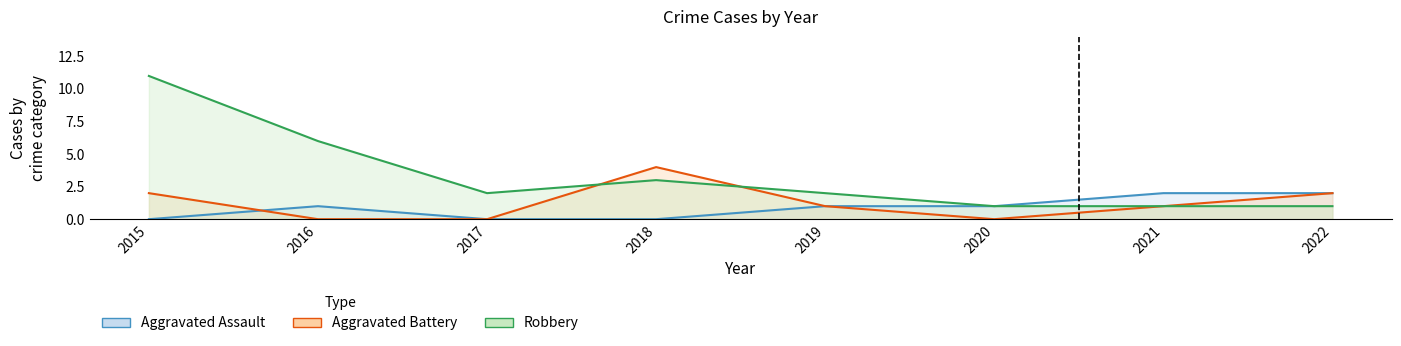

Where is Aggravated Assault nearest to the value 1?

2016